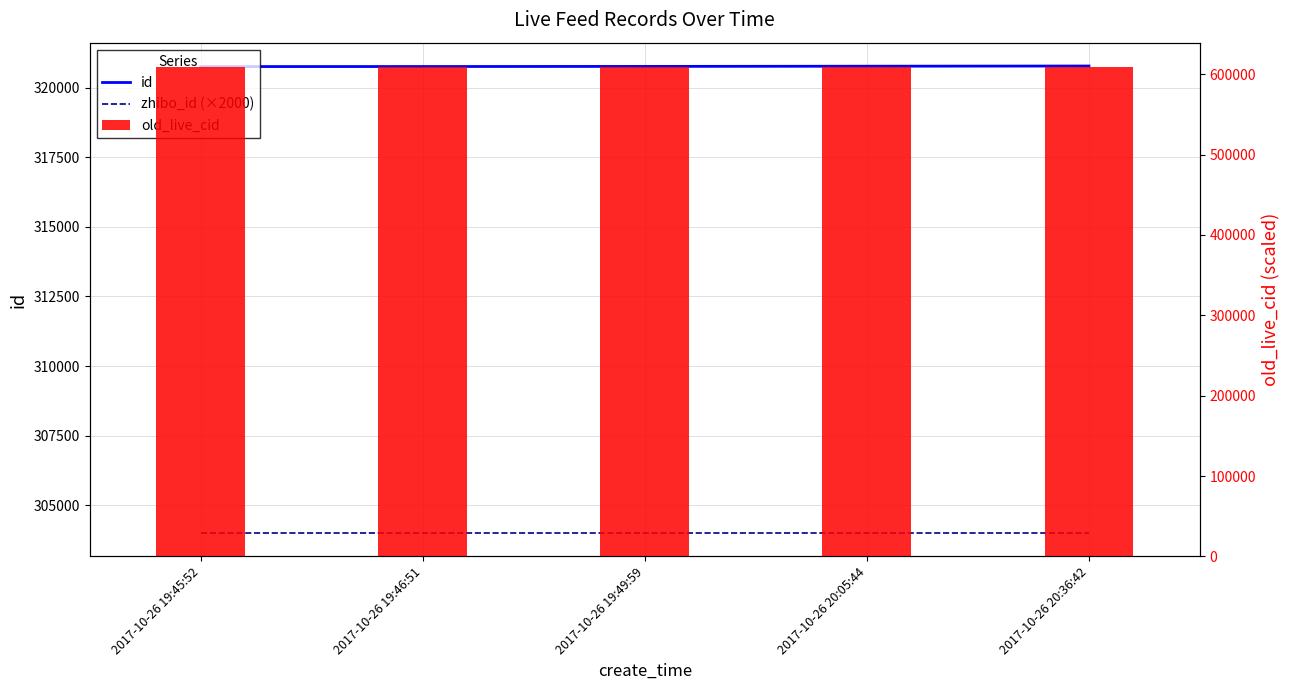

What is the greatest value displayed?

608705